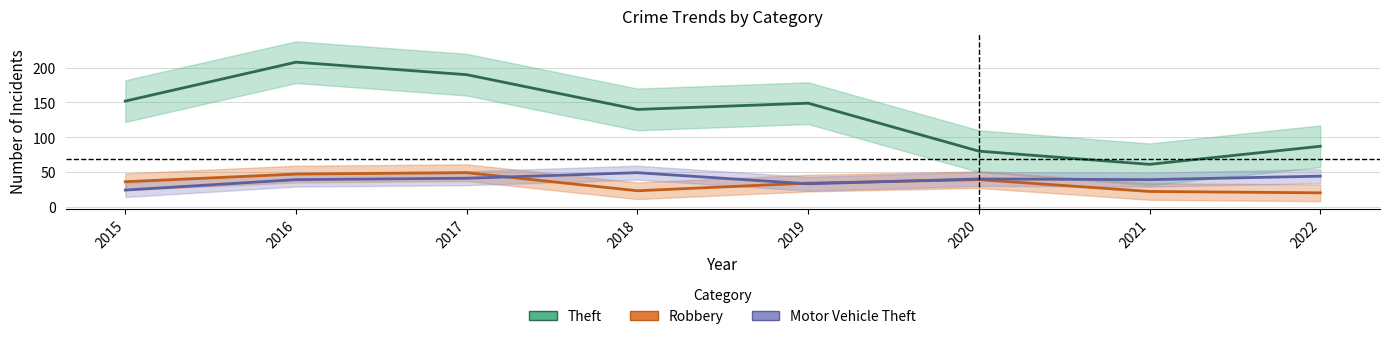

At which label does Motor Vehicle Theft first exceed 40?

2017